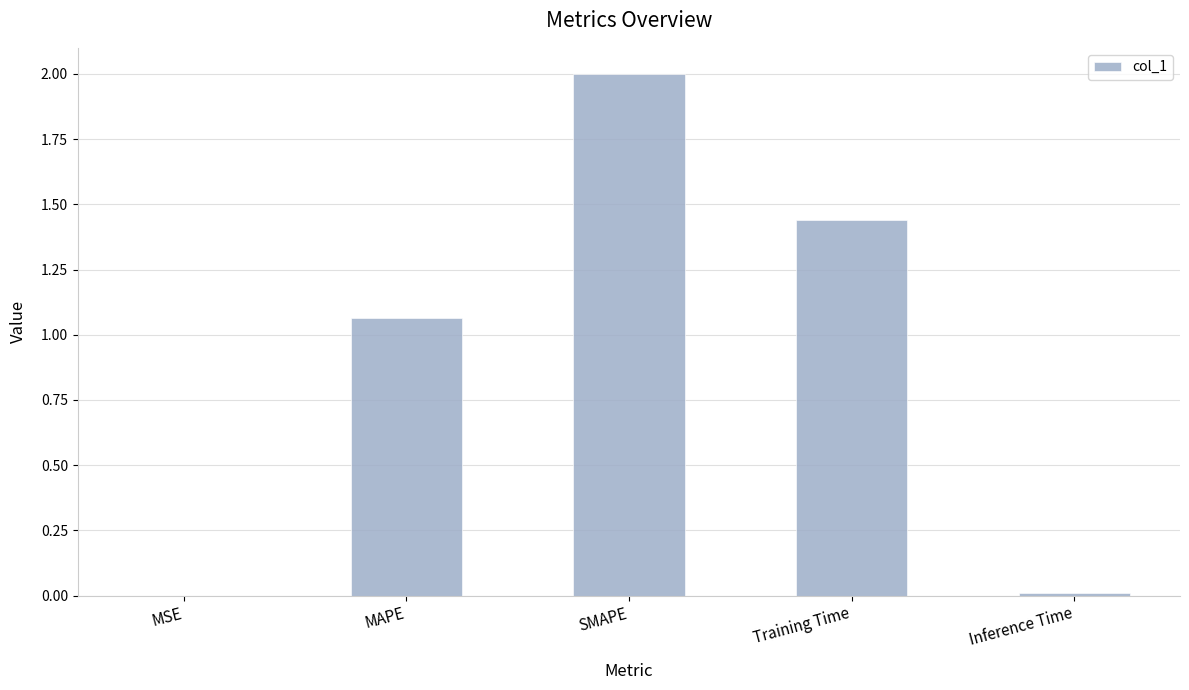

True or false: the data shows 1.5 at MAPE.

False